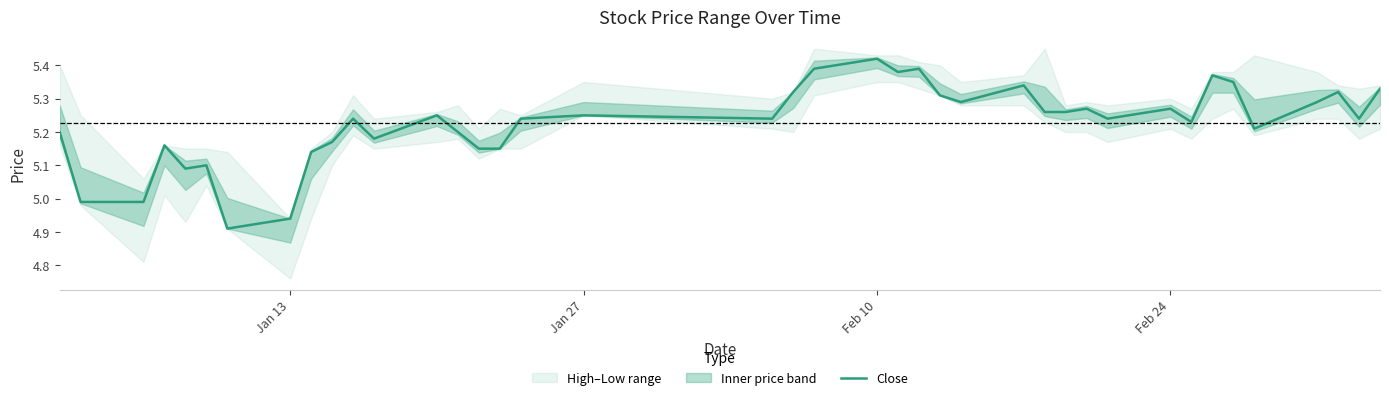

At which label does Close reach its peak?

Feb 10